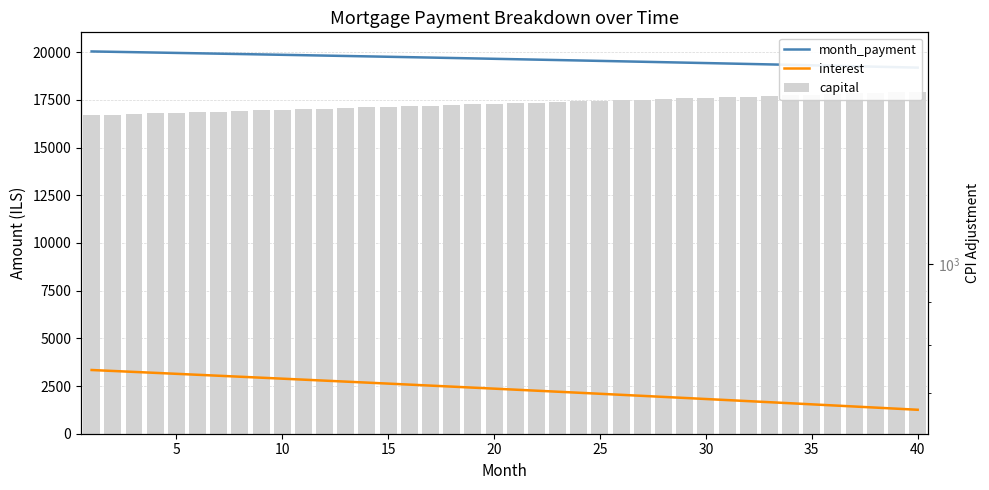

What is the difference between the maximum and minimum values in the interest series?

2084.1